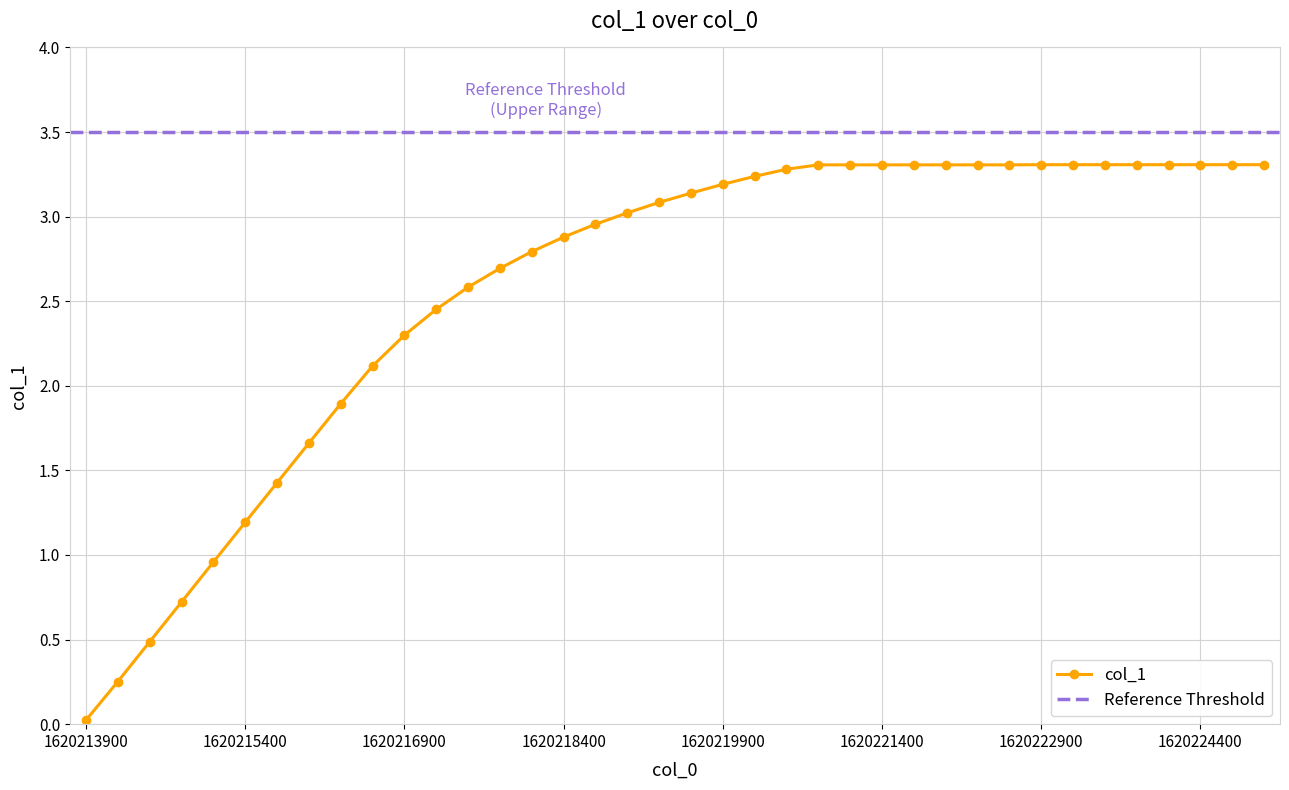

At which label is the value closest to 1?

1620215100.0